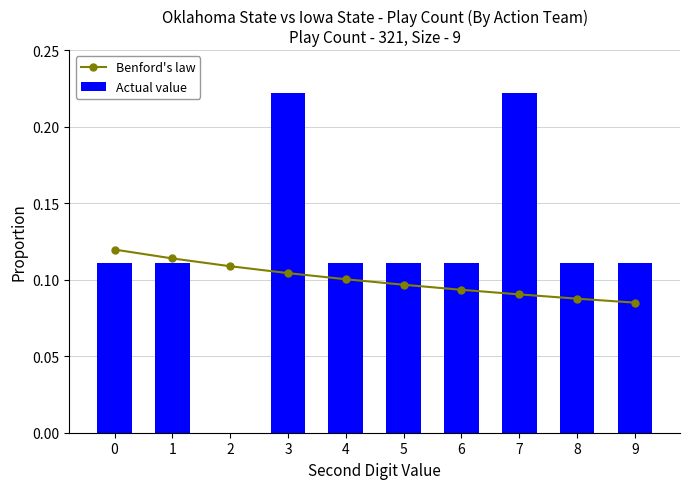

Is it true that Actual value equals 0.2 at 4?

False